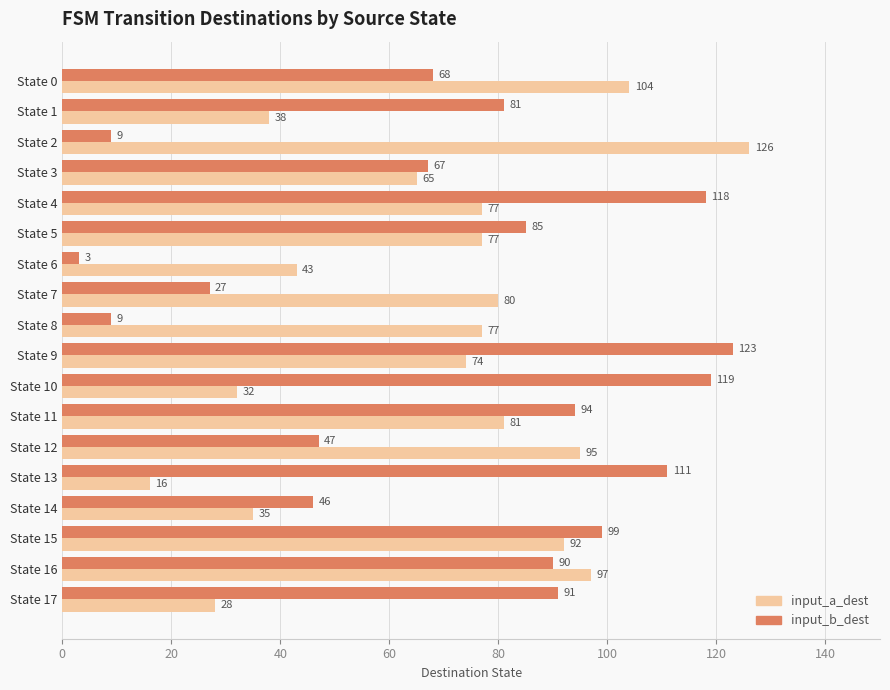

How many values in the input_b_dest series are below 85?

9